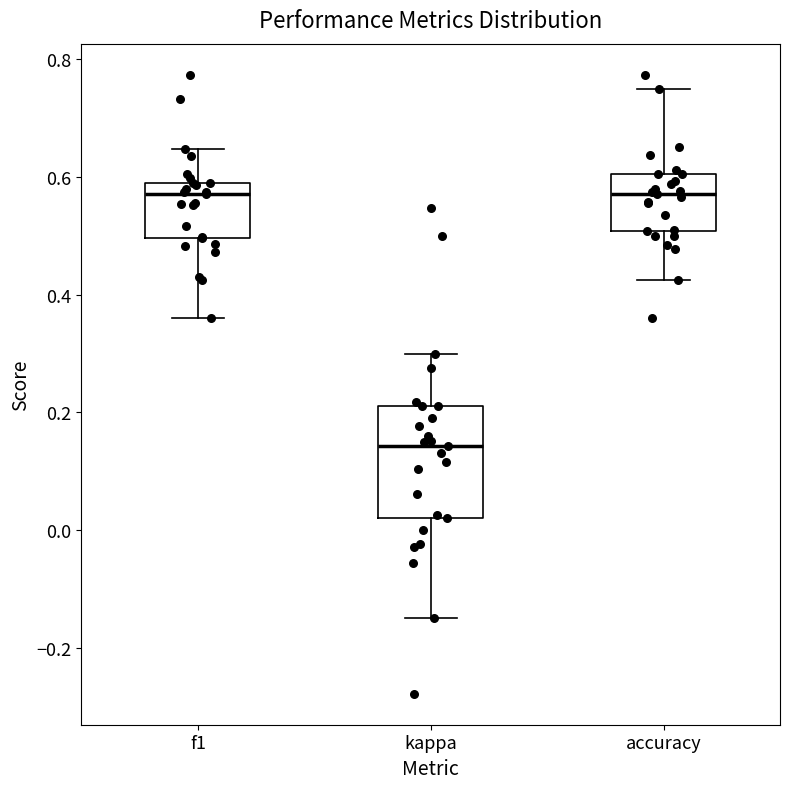

Where does the median line of the box for accuracy sit on the y-axis? The values are not printed on the chart, so give them approximately, as read against the axis.

0.58